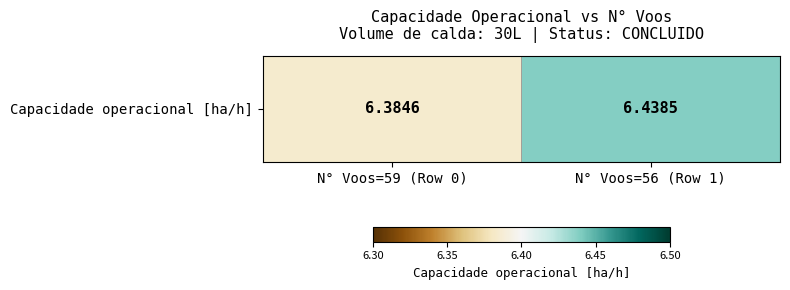

What value does the data have at N° Voos=59 (Row 0)?

6.4